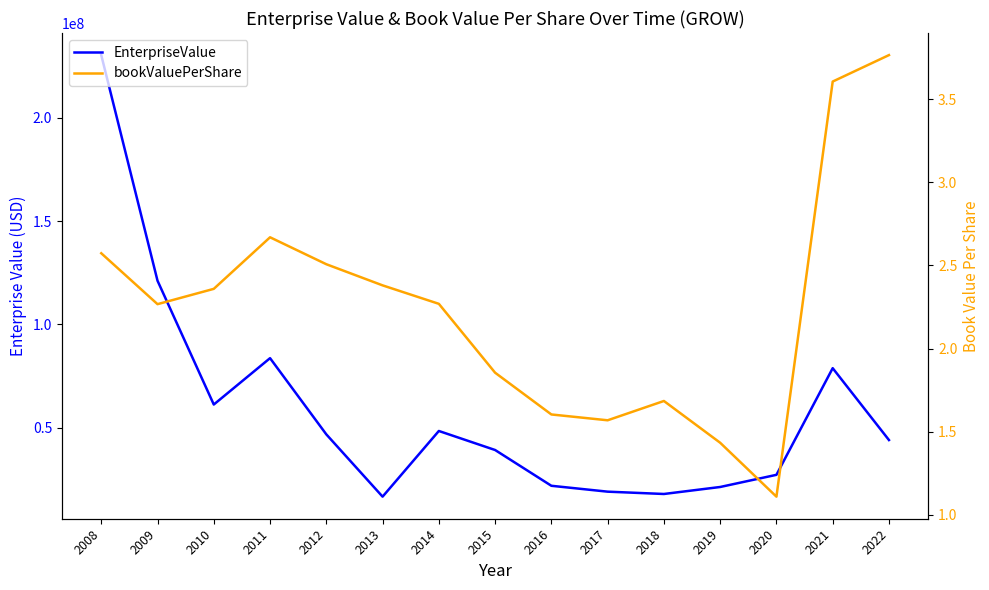

What is the sum of all bookValuePerShare values?

33.6